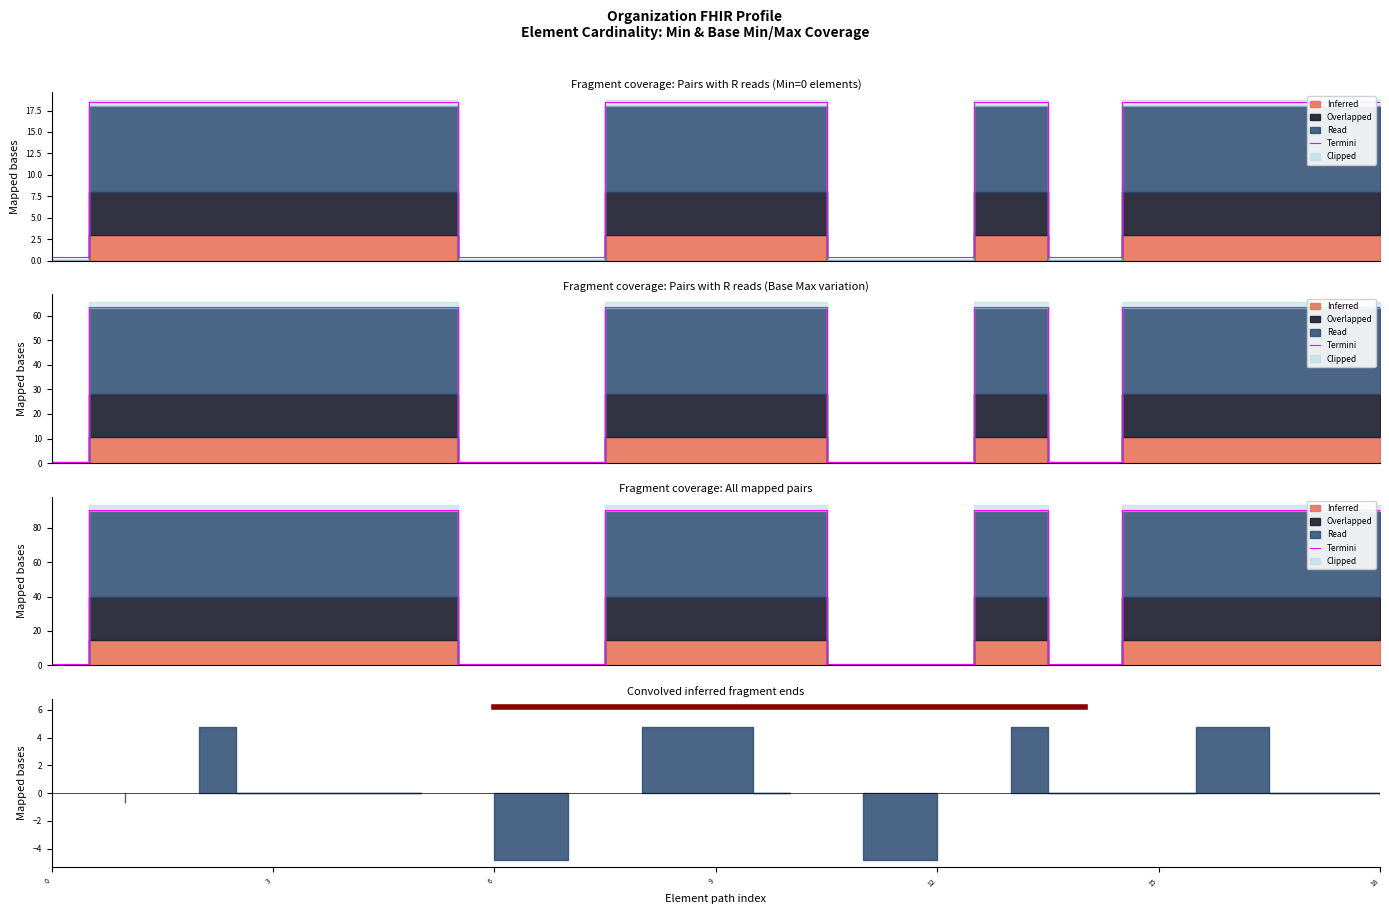

Does the chart have visible grid lines?

No